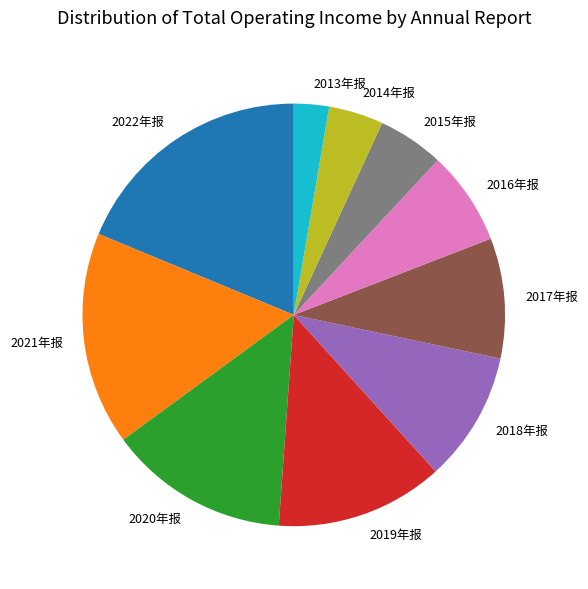

What is the ratio of the value at 2021年报 to the value at 2016年报?

2.3